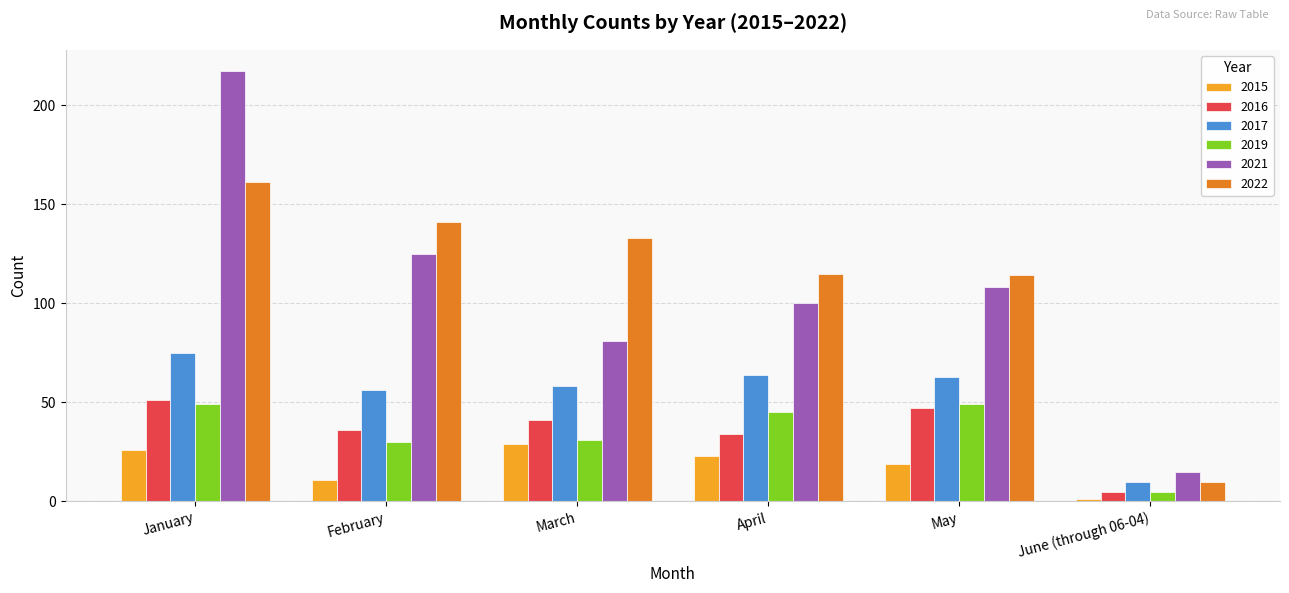

What is the greatest value displayed?

217